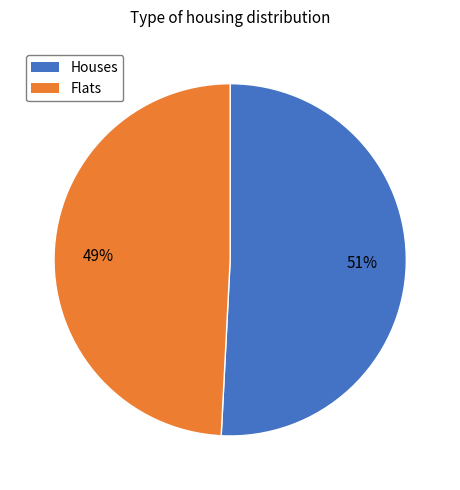

How many segments does this pie chart have?

2